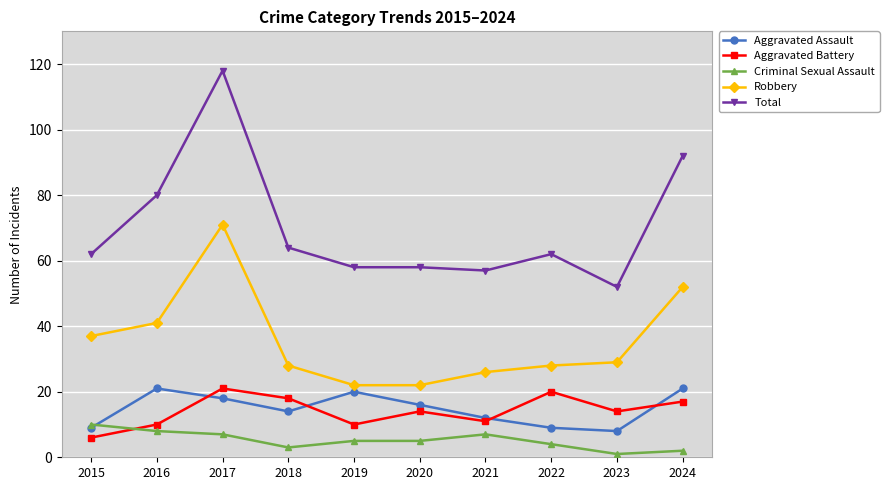

Which series has the widest spread of values?

Total